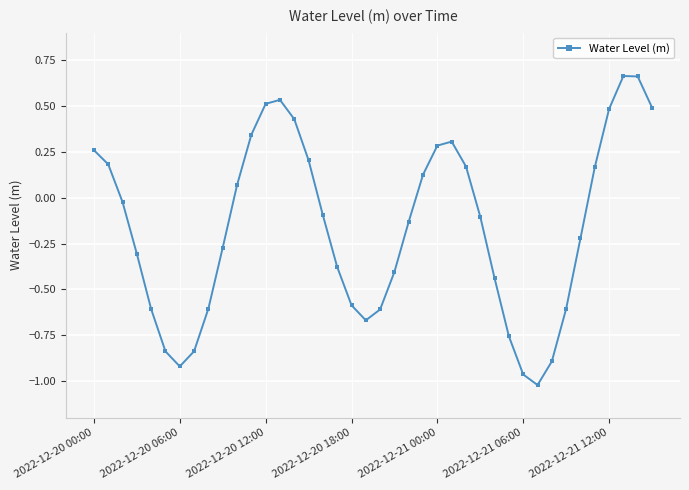

How many points are lower than both their immediate neighbors (excluding endpoints)?

3